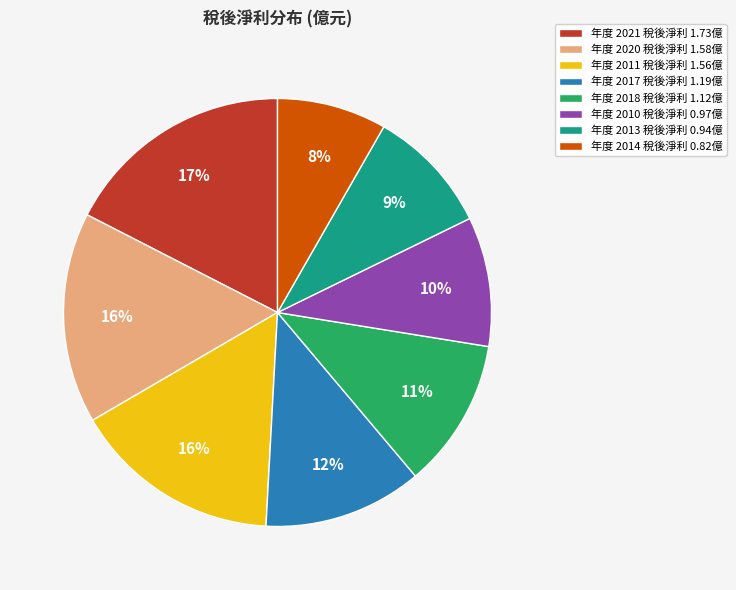

True or false: 年度 2010 稅後淨利 0.97億 accounts for 1% of the total.

False